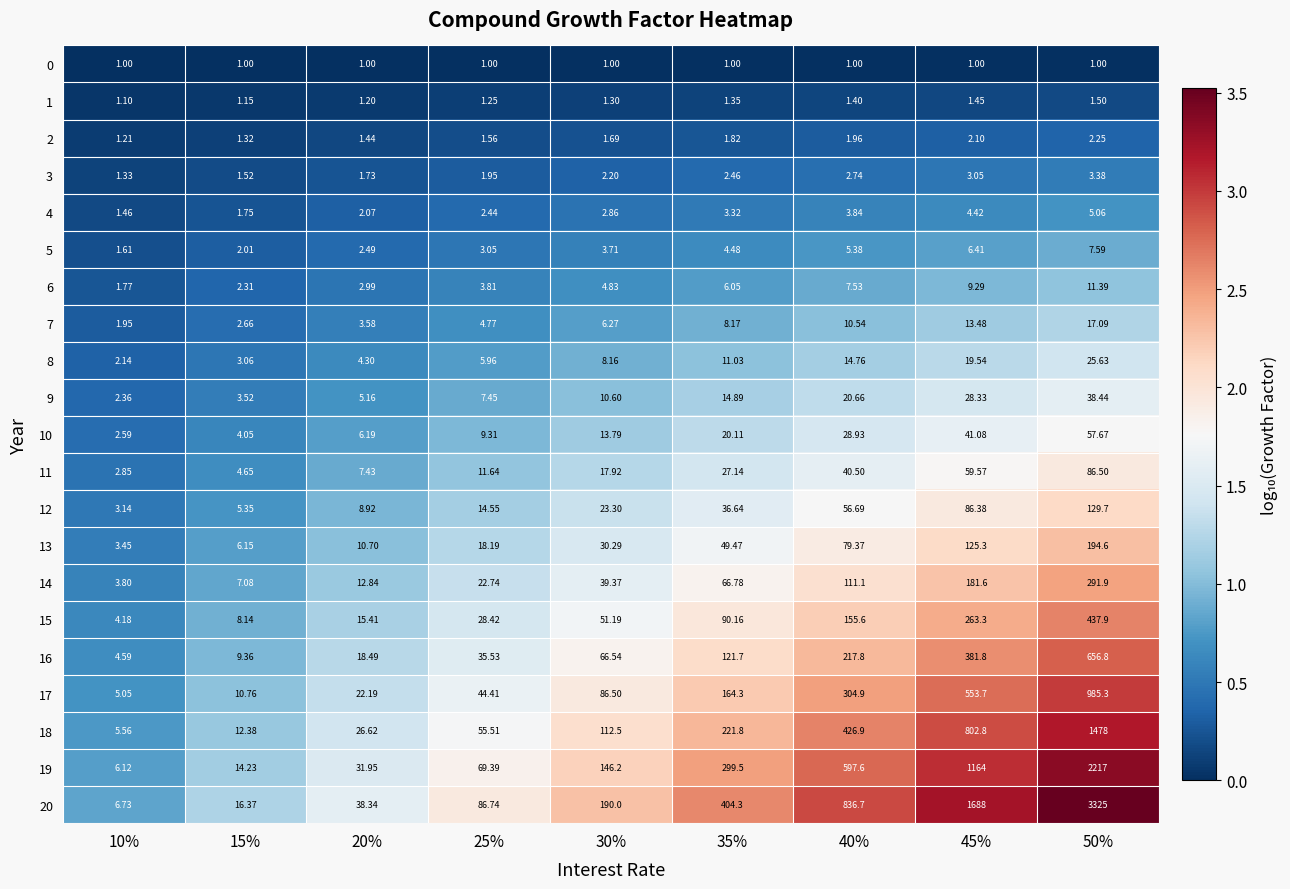

Is the value of 20 at 25% greater than the value of 15 at 10%?

Yes